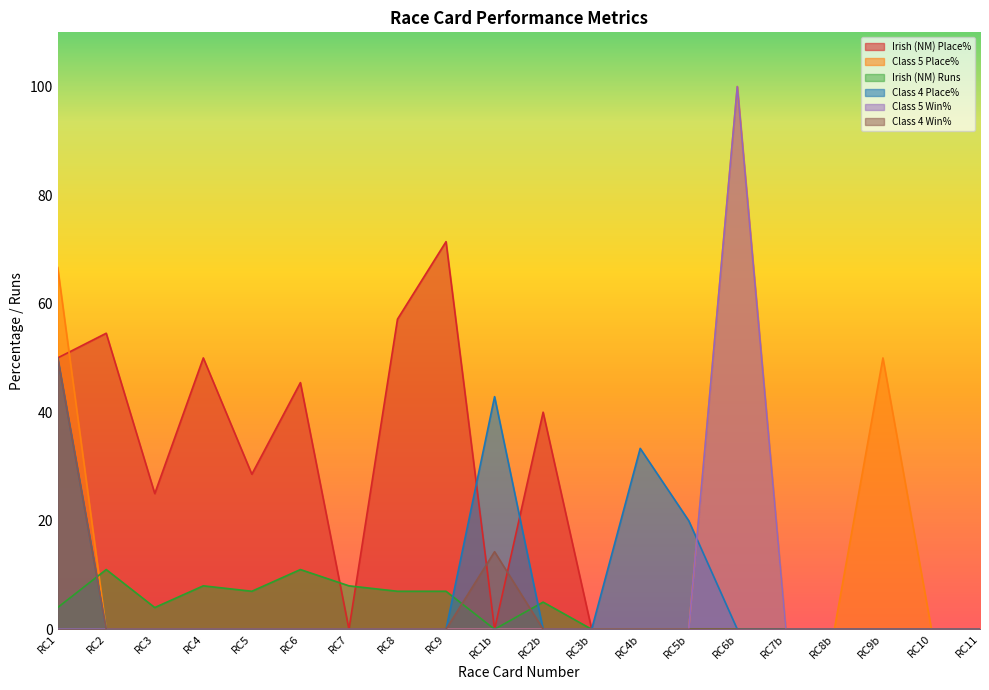

The value of Class 4 Win% at RC8 is 0.0. True or false?

True